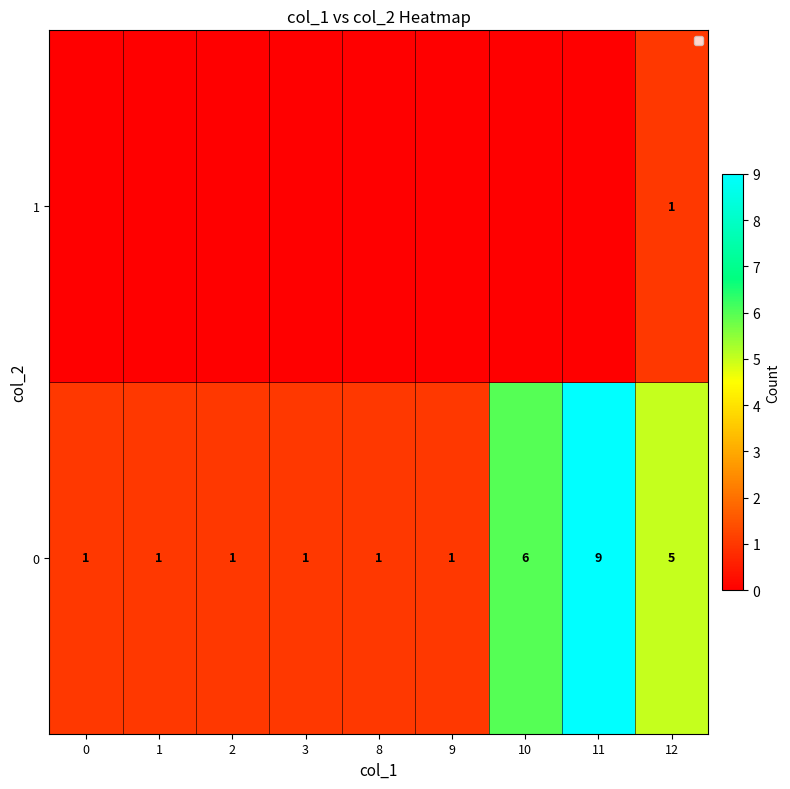

Is it true that 0 equals 9 at 11?

True